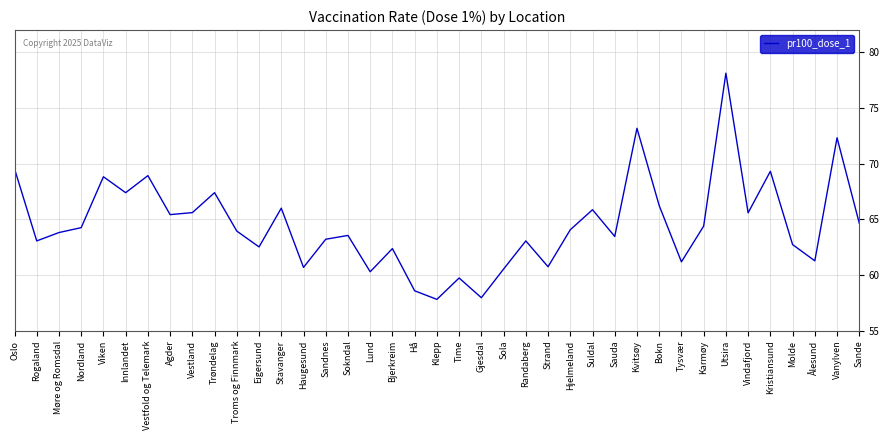

What is the difference between the values at Stavanger and Sauda?

2.5